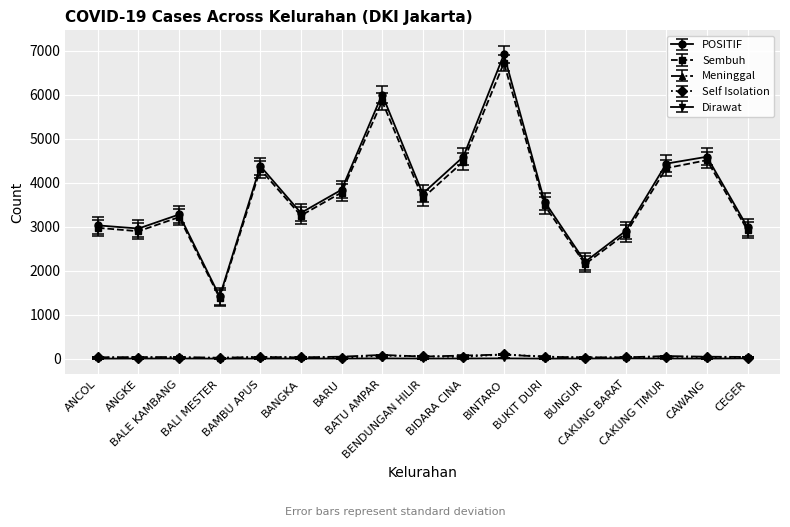

What is the greatest value displayed?

6918